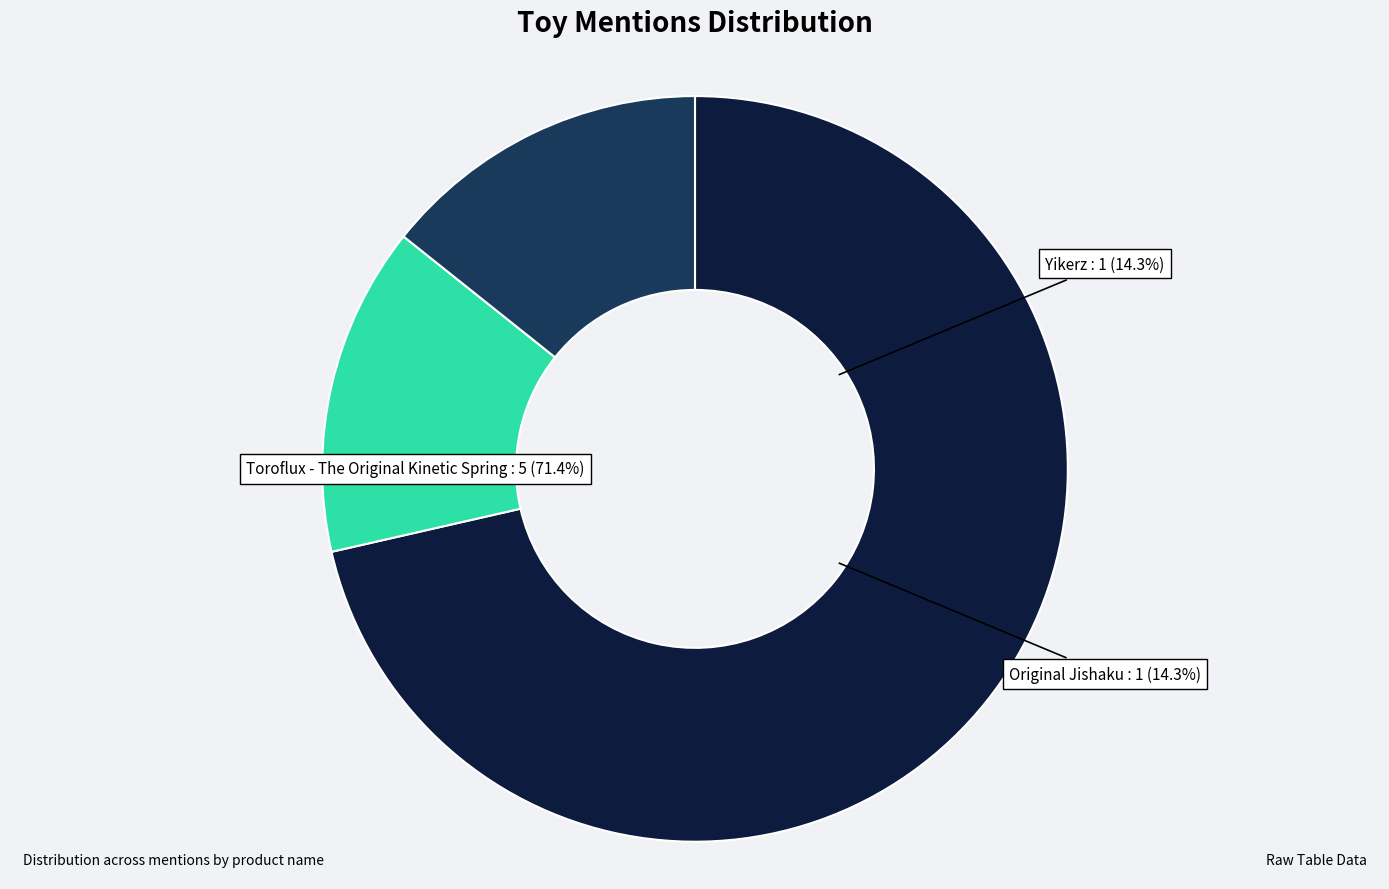

Count the number of slices in the pie.

3